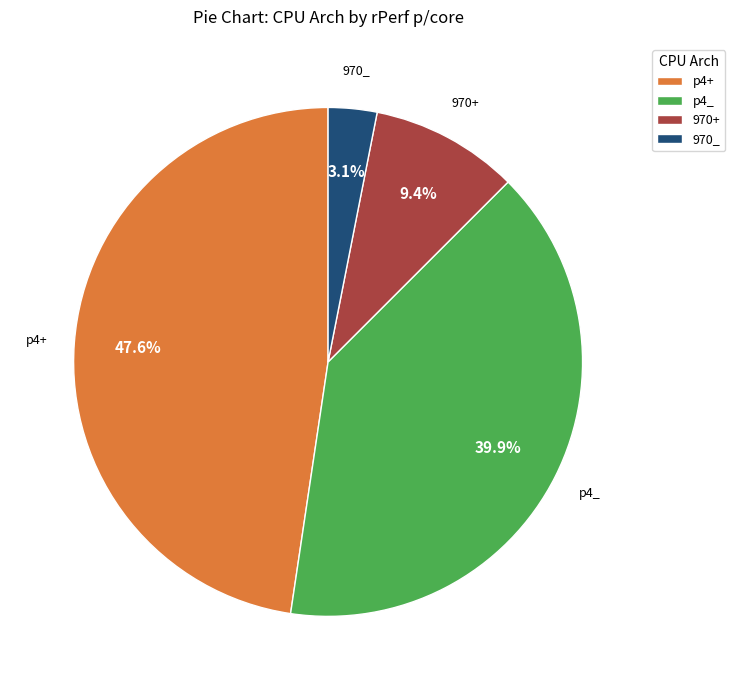

Is the sum of 970_ and p4+ greater than half?

Yes